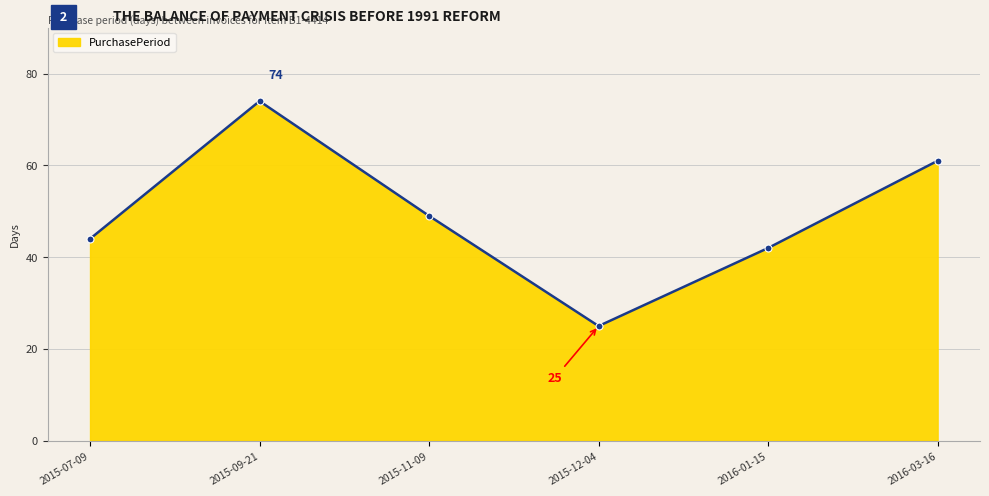

What is the difference between the values at 2015-07-09 and 2015-11-09?

5